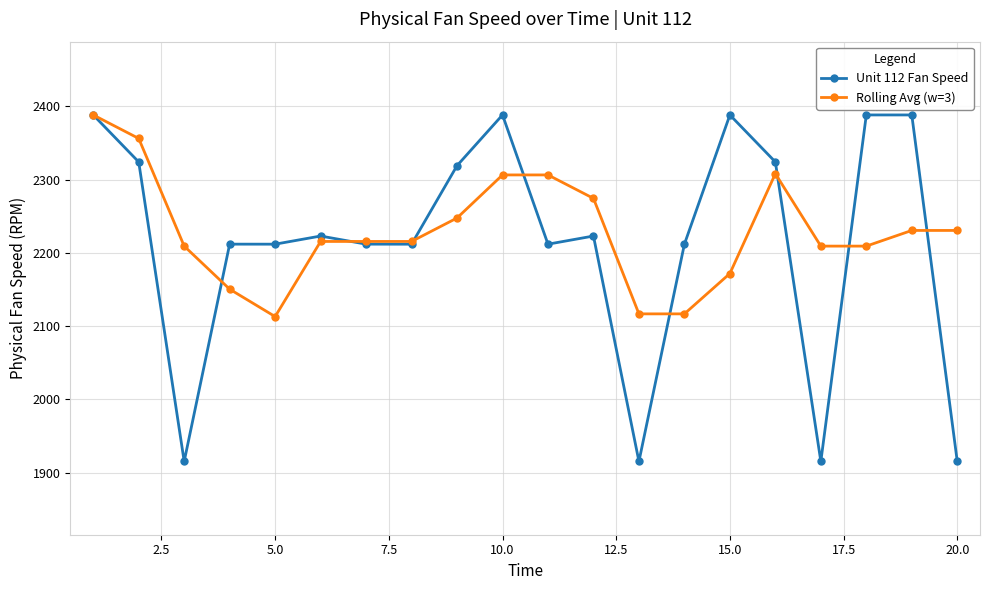

Which series has the widest spread of values?

Unit 112 Fan Speed